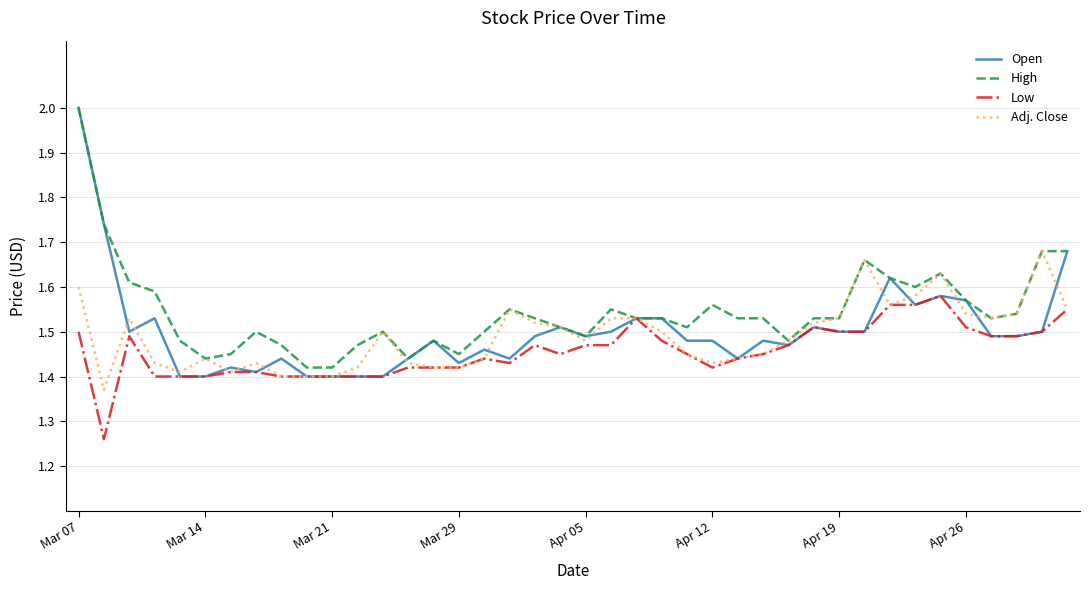

Which series has the largest total across all categories?

High